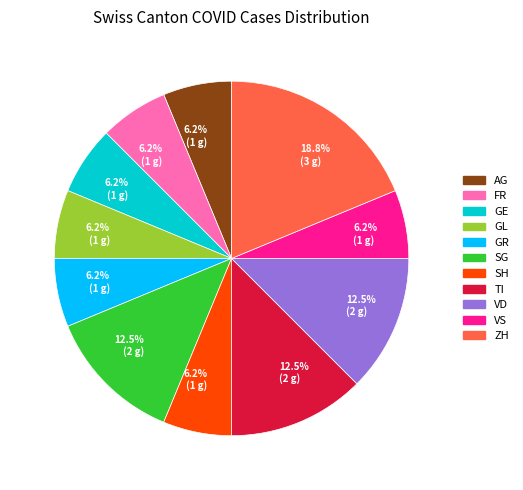

Is there a majority slice in this chart?

No